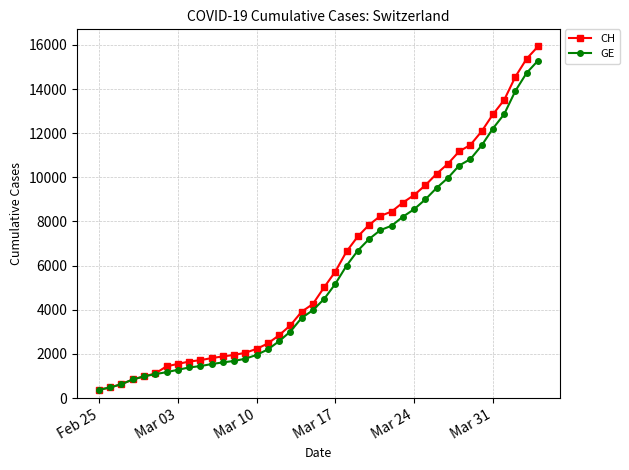

What is the maximum value shown in the chart?

15926